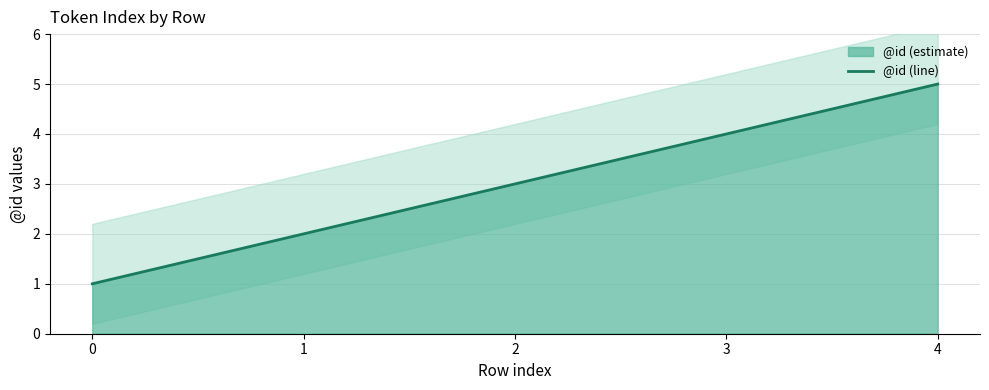

What is the ratio of the value at 0 to the value at 1?

0.5